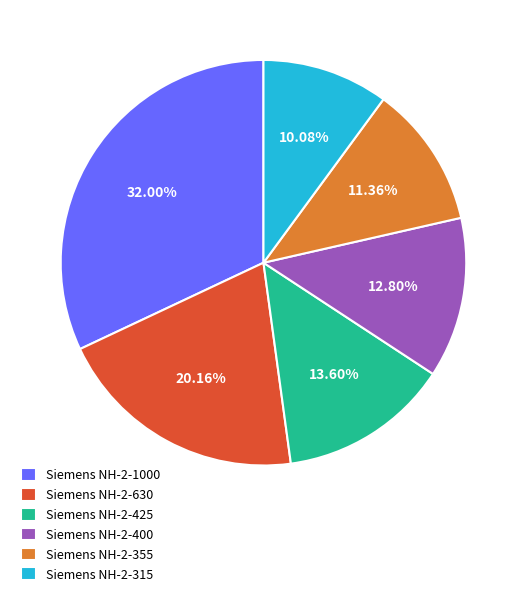

What is the total percentage of Siemens NH-2-425 and Siemens NH-2-400?

26.4%